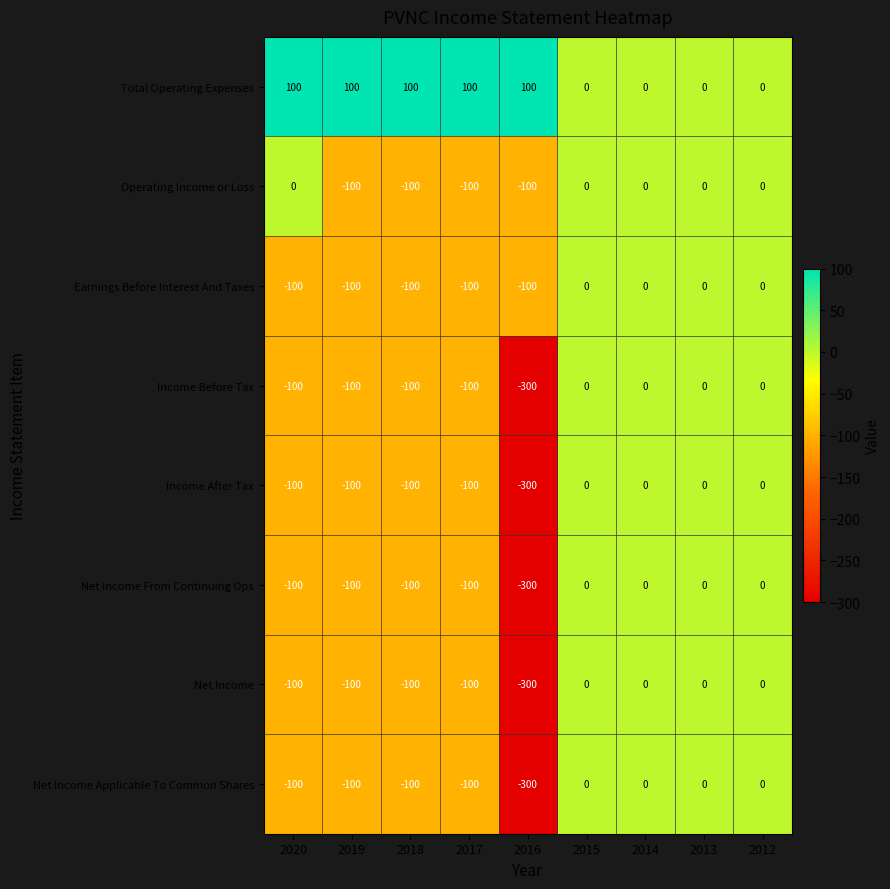

What is the approximate value of Earnings Before Interest And Taxes at 2016, to the nearest 5?

-100